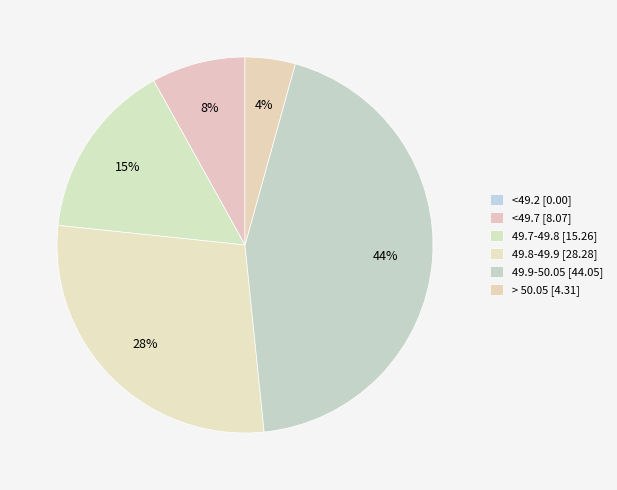

Is 49.7-49.8 the majority of the pie?

No